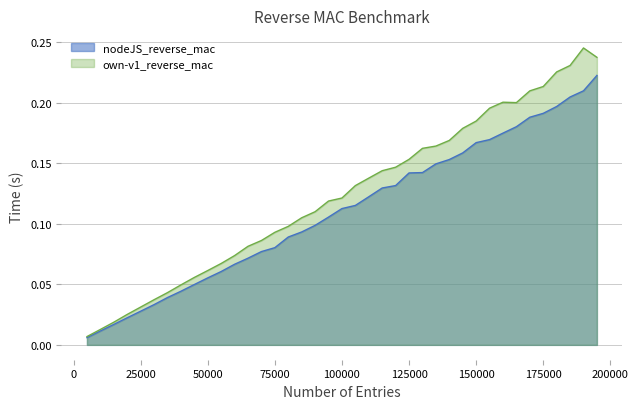

Rank the series at 160000 from lowest to highest value.

nodeJS_reverse_mac, own-v1_reverse_mac